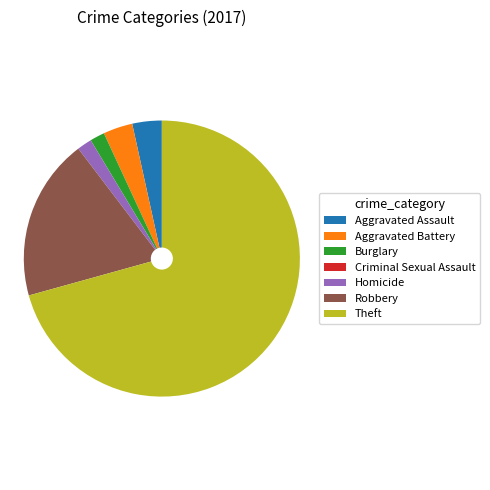

Combined, do Burglary and Aggravated Battery account for over 50%?

No